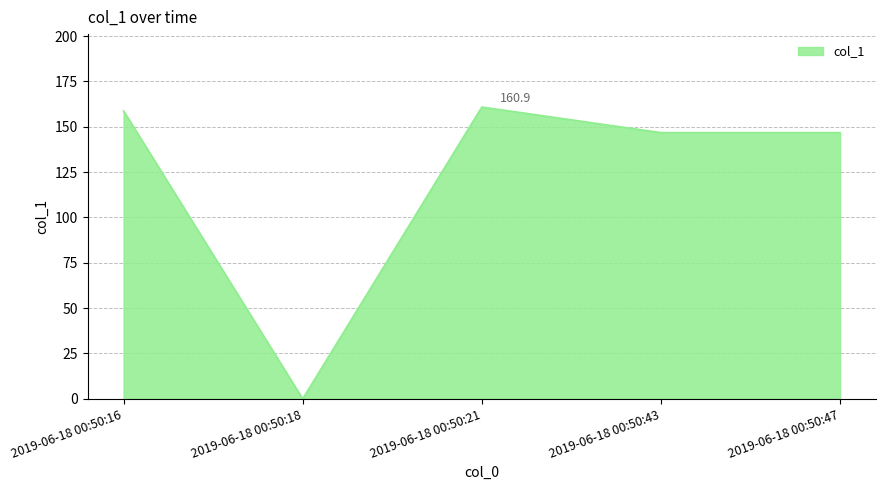

Where is the first local minimum?

2019-06-18 00:50:18